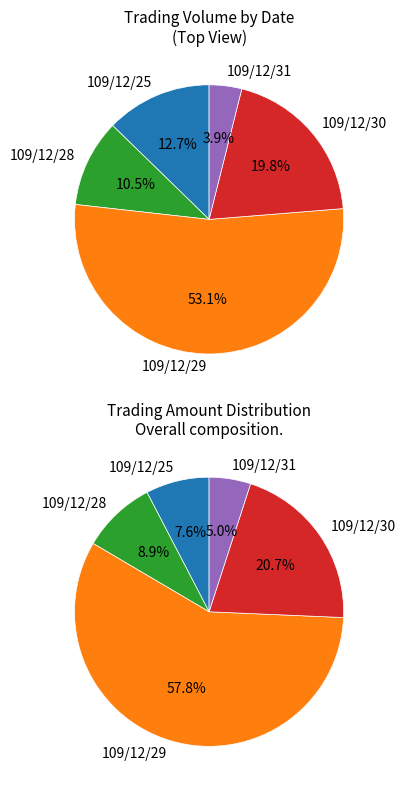

Which has a higher value, 109/12/25 or 109/12/31?

109/12/25